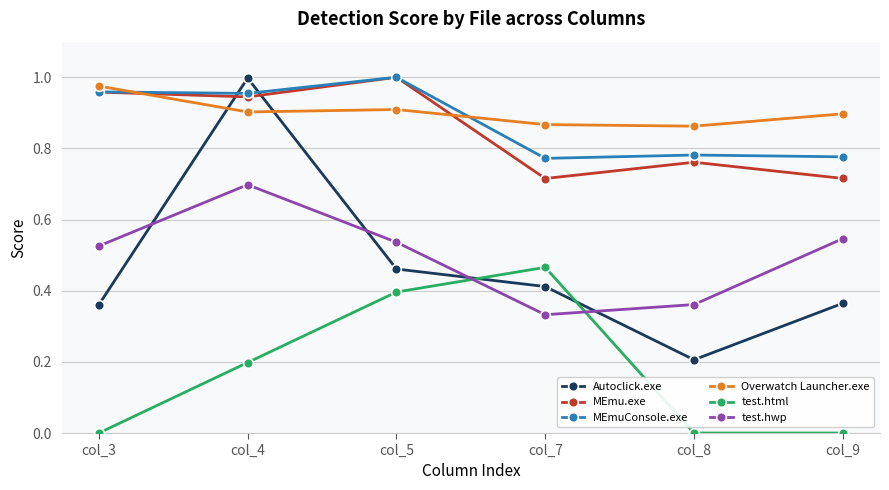

True or false: test.hwp and MEmu.exe cross at least once.

False